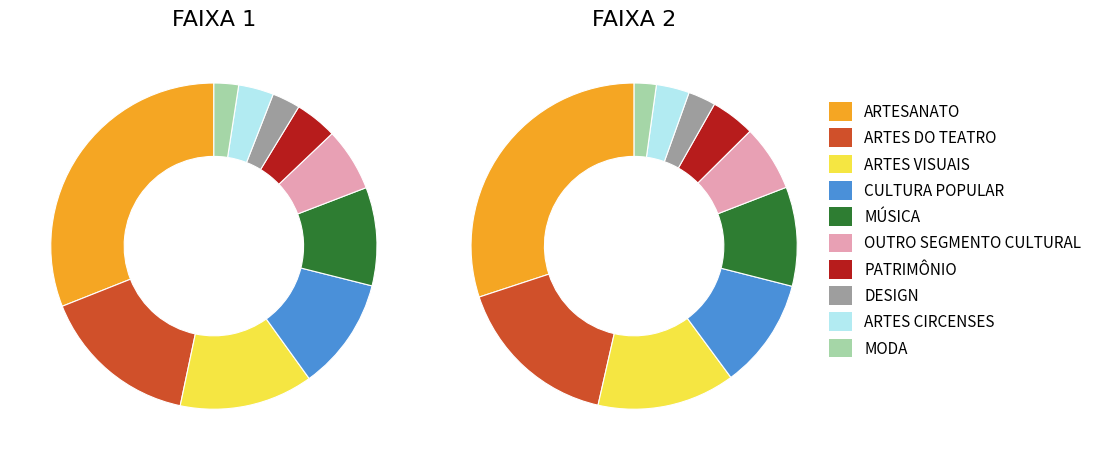

Which series has the widest spread of values?

FAIXA 1